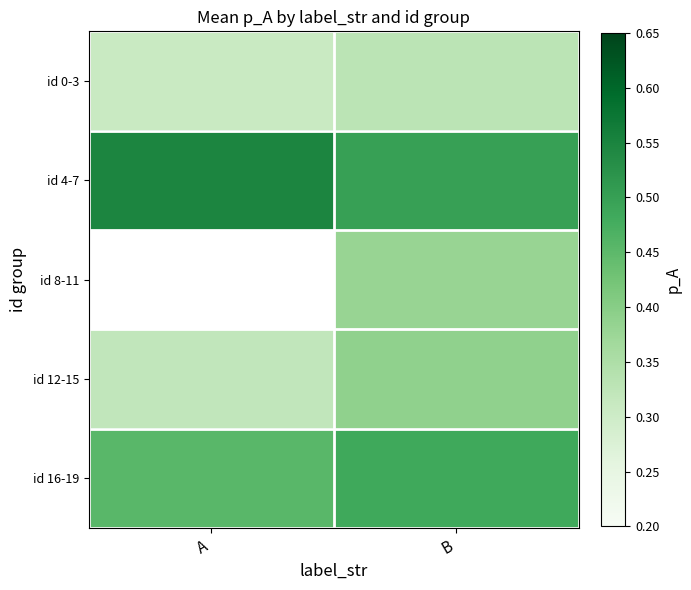

How many positive values does the id 8-11 series have?

1